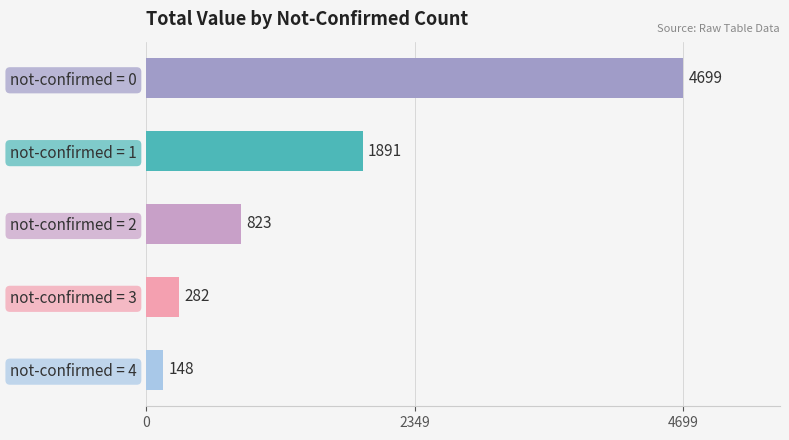

Are the bars grouped side by side (vs. stacked)?

No